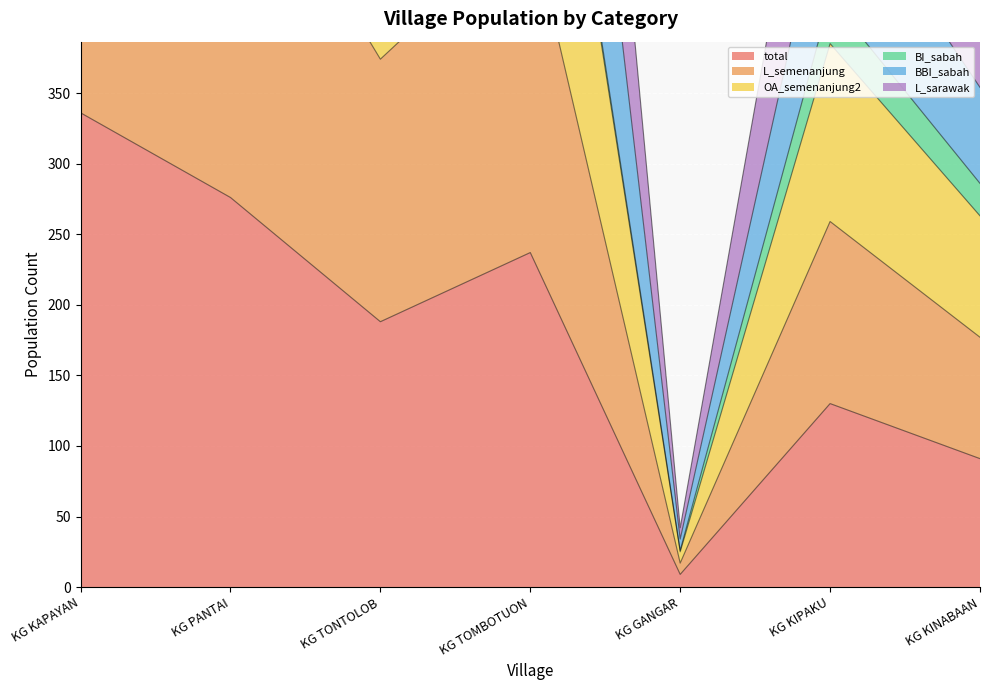

What is the approximate value of BBI_sabah at KG TOMBOTUON, to the nearest 50?

950